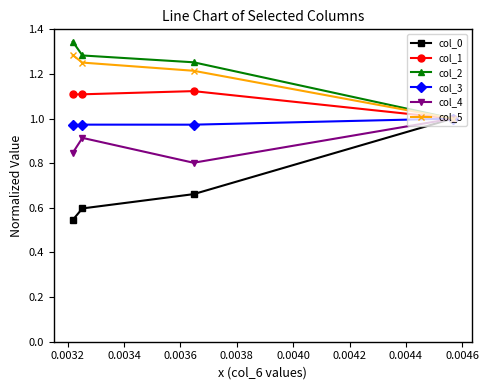

Is this an area chart (filled region under the line)?

No